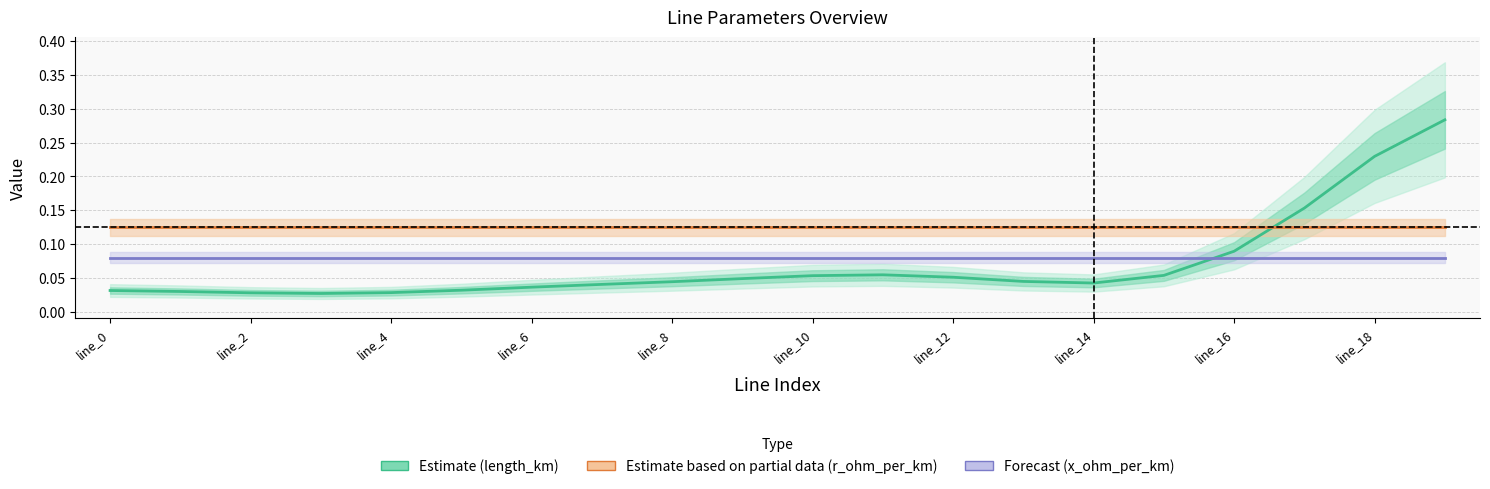

At line_18, list the series in order from largest to smallest.

length_km (Estimate), r_ohm_per_km (Partial), x_ohm_per_km (Forecast)